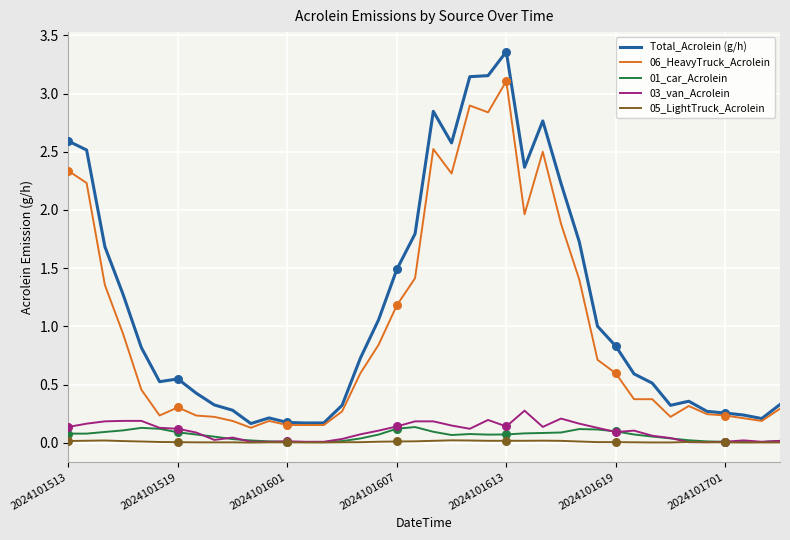

Which series has the largest total across all categories?

Total_Acrolein (g/h)